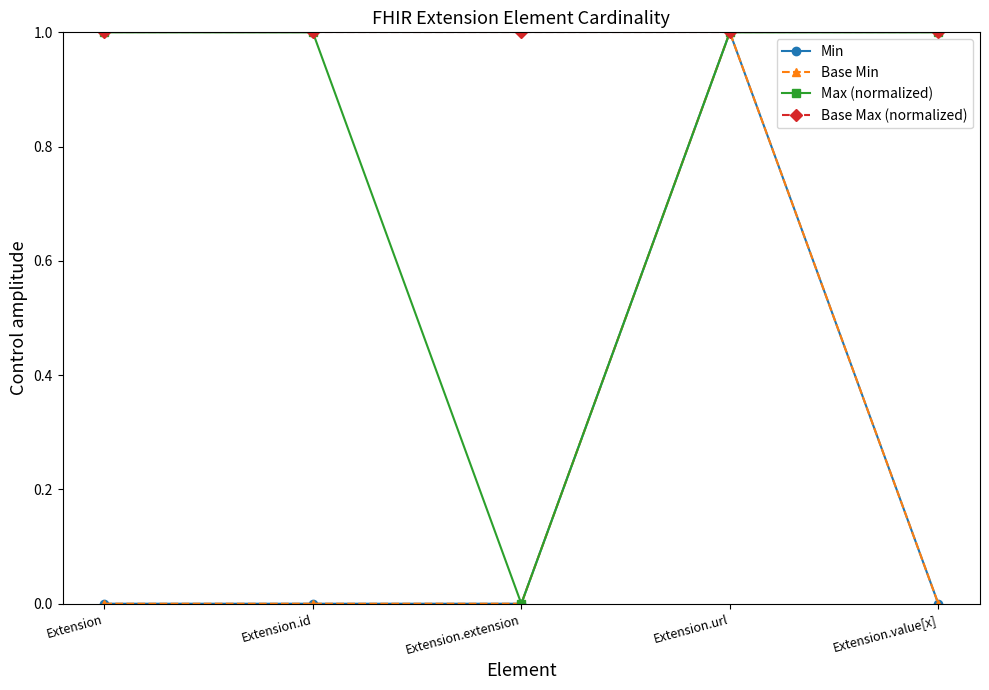

Rank the categories by Base Max (normalized) value from lowest to highest.

Extension, Extension.id, Extension.extension, Extension.url, Extension.value[x]